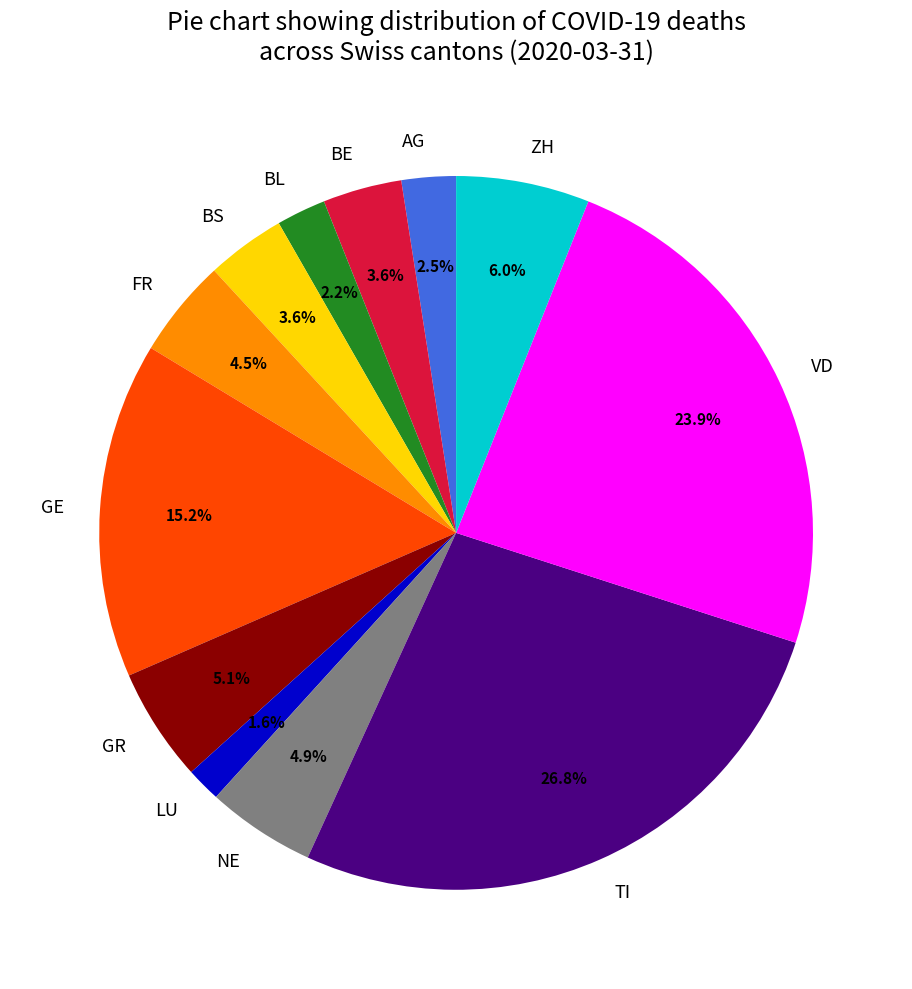

Is the sum of TI and AG greater than half?

No